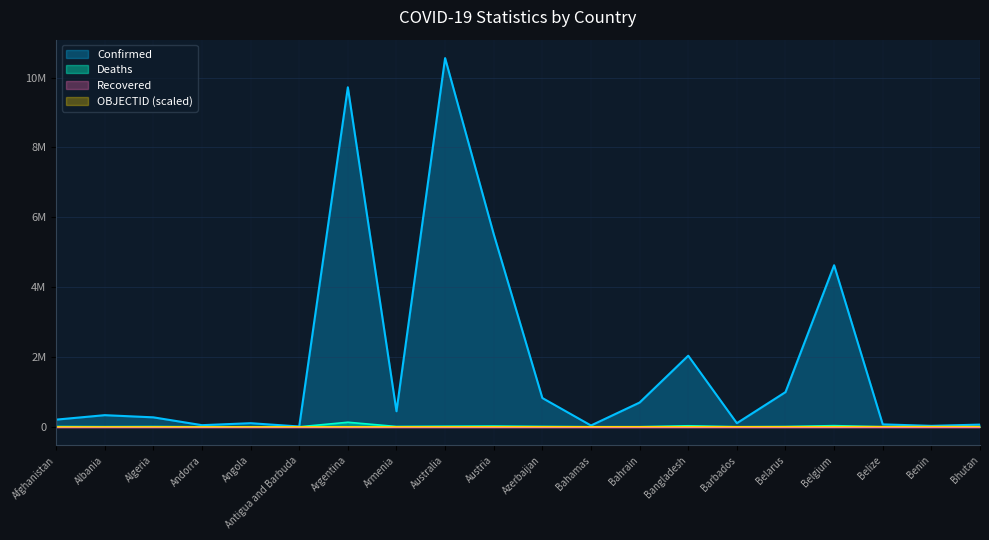

At which label does OBJECTID first exceed 3800?

Bahamas